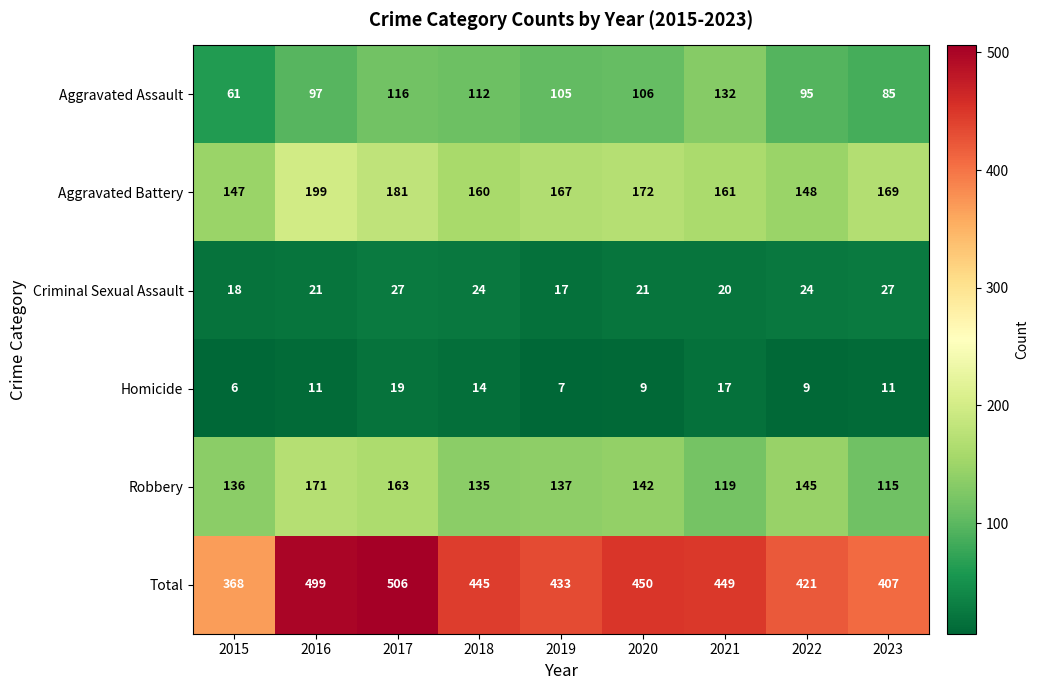

Which series changed the most between 2018 and 2023?

Total